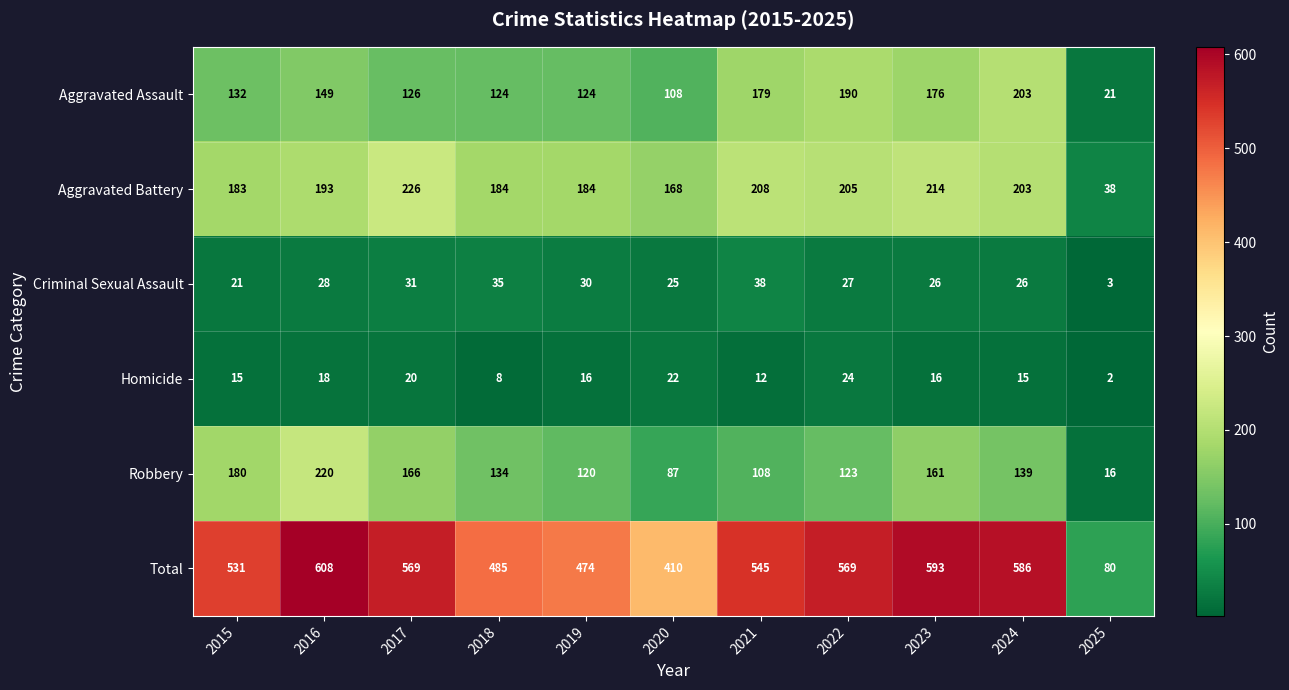

List the series in order of their peak value, lowest first.

Homicide, Criminal Sexual Assault, Aggravated Assault, Robbery, Aggravated Battery, Total